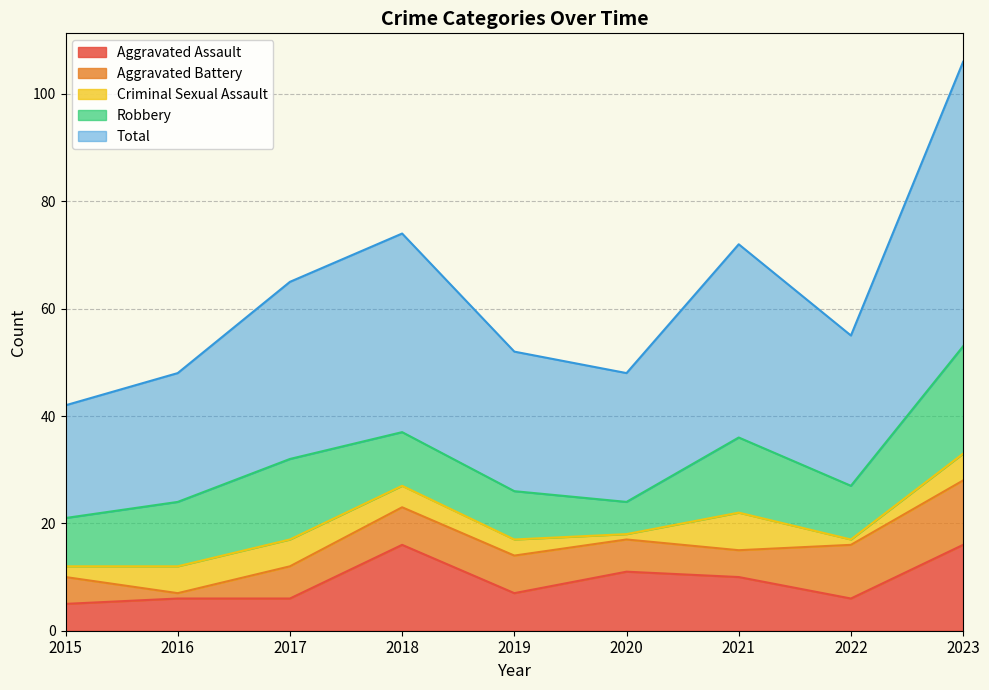

Reading left to right, transcribe all the data shown in this chart.

Aggravated Assault: 2015=5	2016=6	2017=6	2018=16	2019=7	2020=11	2021=10	2022=6	2023=16
Aggravated Battery: 2015=5	2016=1	2017=6	2018=7	2019=7	2020=6	2021=5	2022=10	2023=12
Criminal Sexual Assault: 2015=2	2016=5	2017=5	2018=4	2019=3	2020=1	2021=7	2022=1	2023=5
Robbery: 2015=9	2016=12	2017=15	2018=10	2019=9	2020=6	2021=14	2022=10	2023=20
Total: 2015=21	2016=24	2017=33	2018=37	2019=26	2020=24	2021=36	2022=28	2023=53